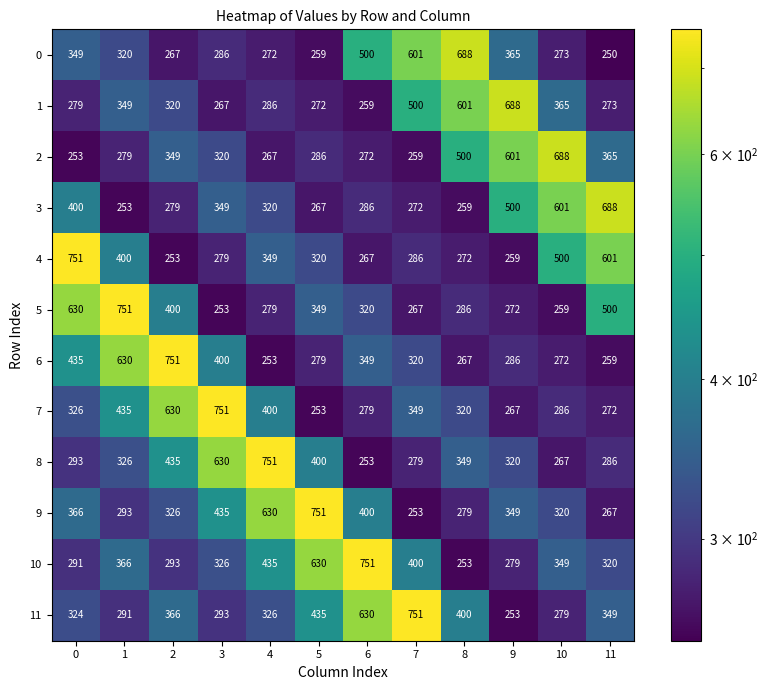

At 6, list the series in order from largest to smallest.

10, 11, 0, 9, 6, 5, 3, 7, 2, 4, 1, 8